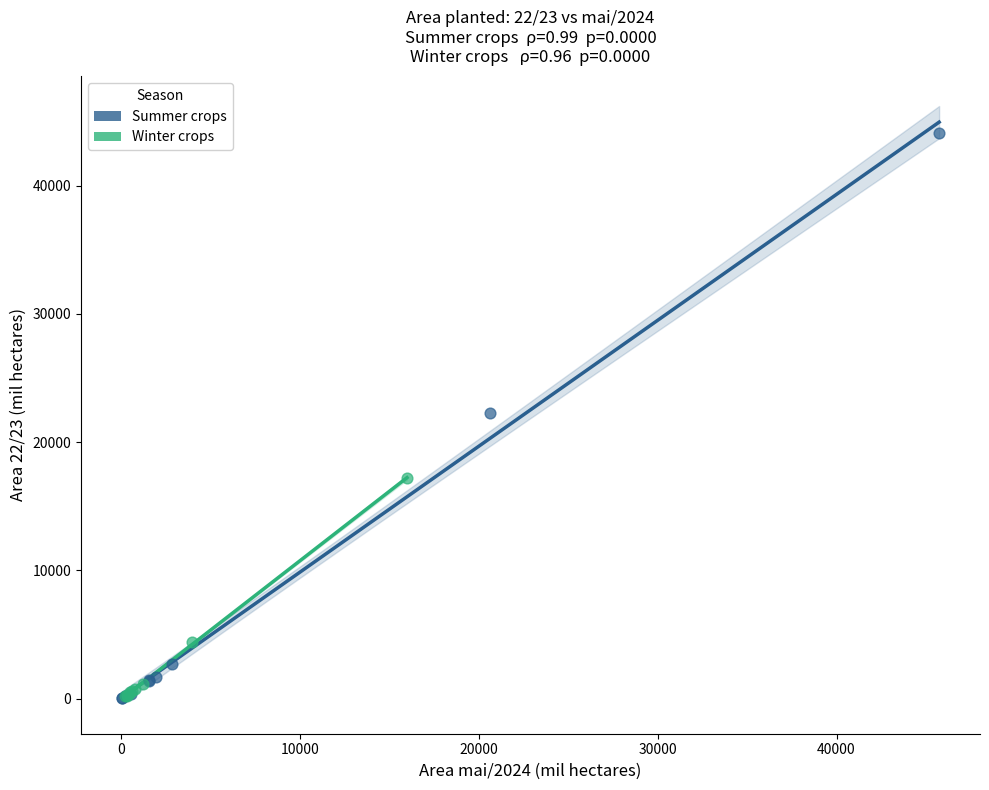

What are all the series names shown in the legend?

Summer crops, Winter crops